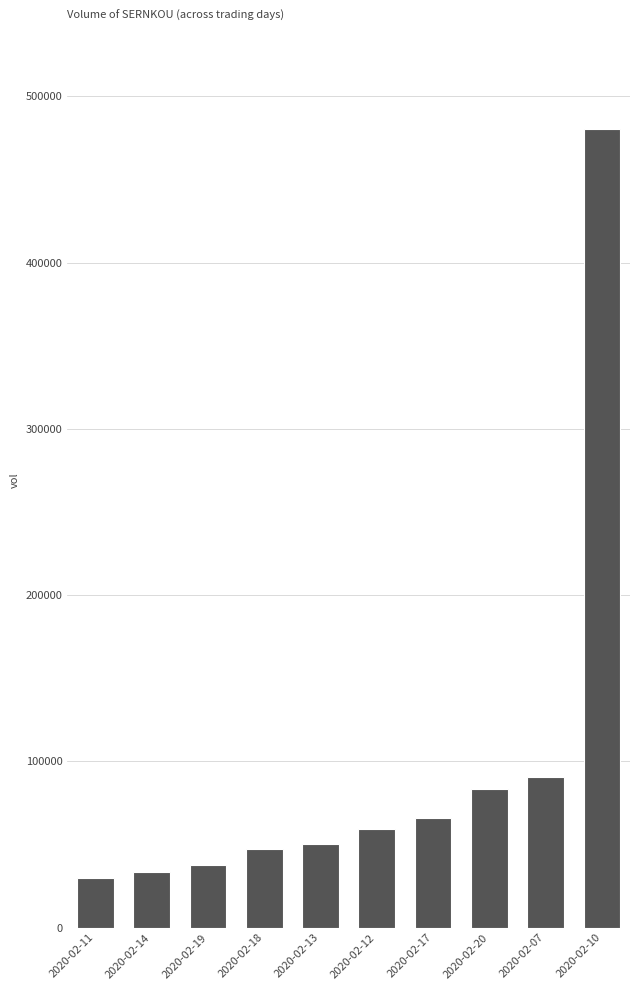

What is the minimum value shown in the chart?

30000